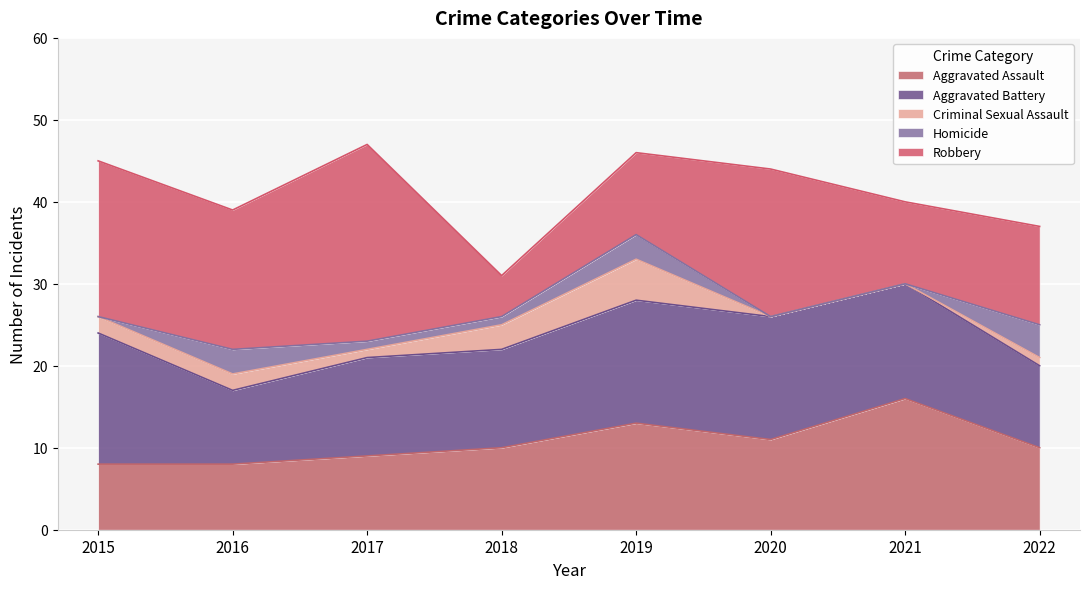

How many data points in Aggravated Battery are above 14?

3